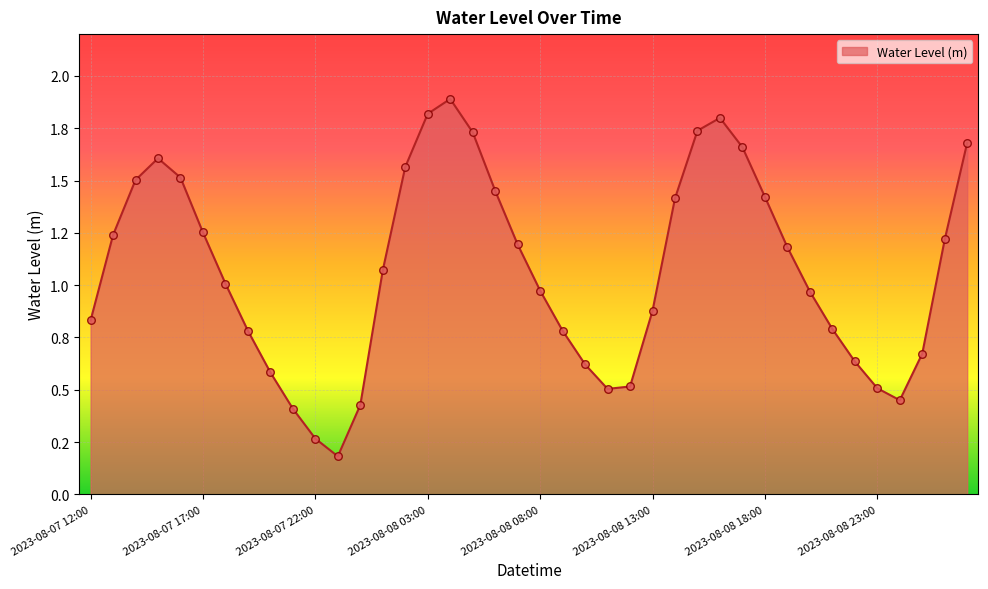

Is this an area chart (filled region under the line)?

Yes